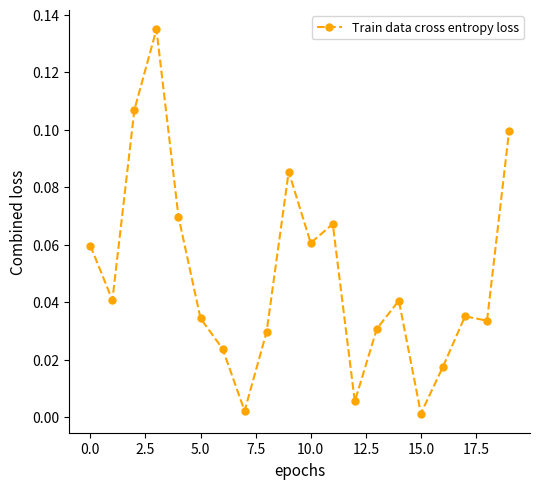

How many lines are shown in the chart?

1